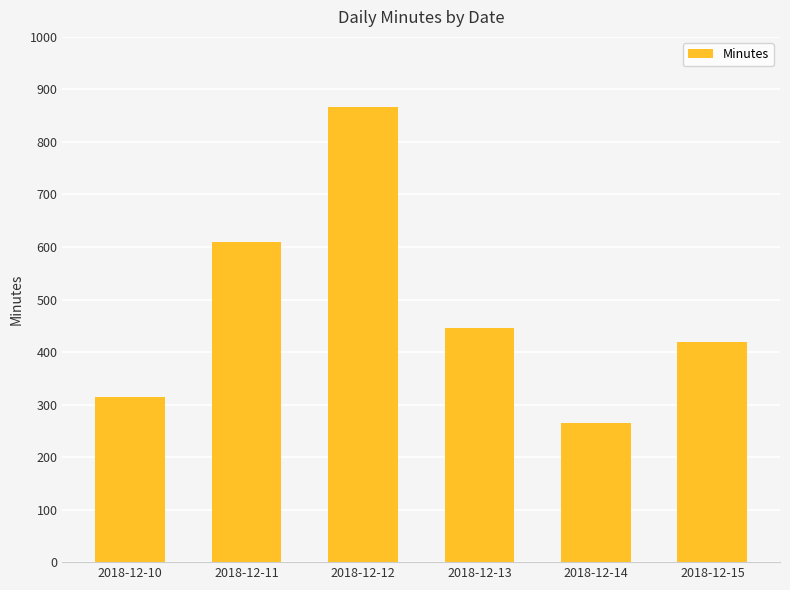

True or false: the data shows 445.0 at 2018-12-13.

True